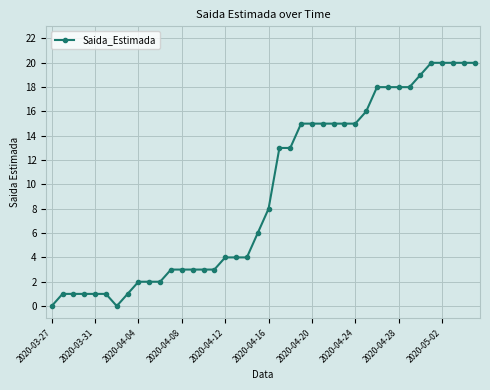

What is the value of the 37th point from the left?

20